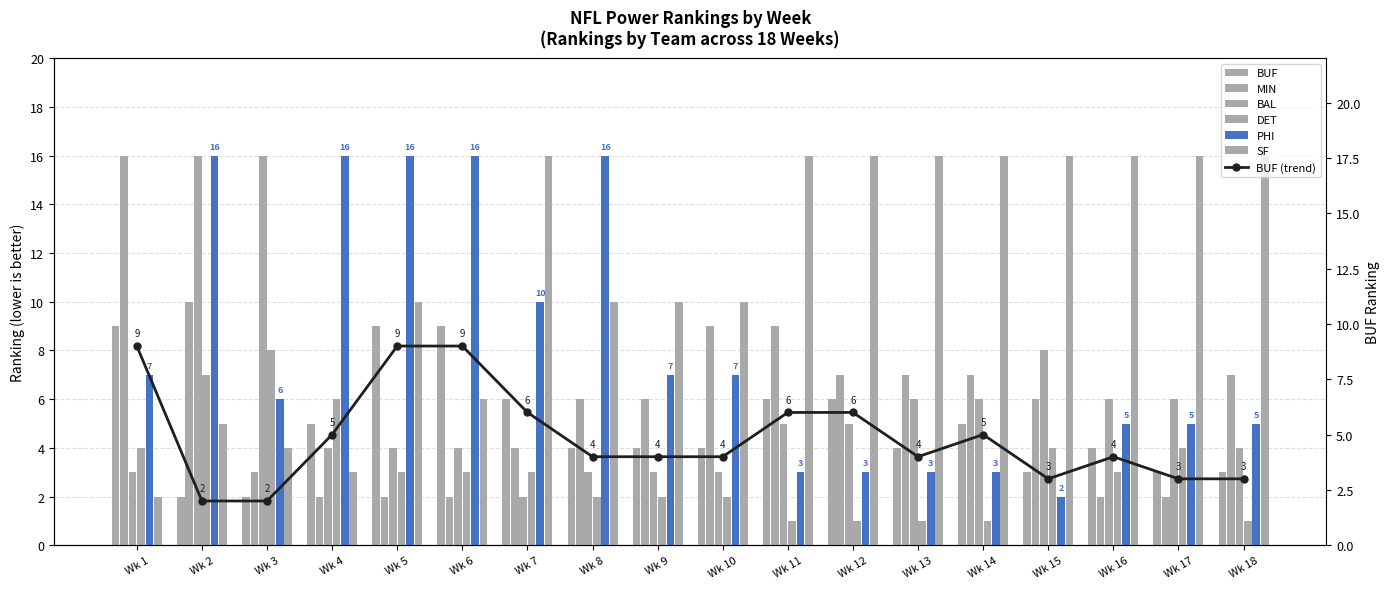

What is the sum of the SF values at Wk 8 and Wk 12?

26